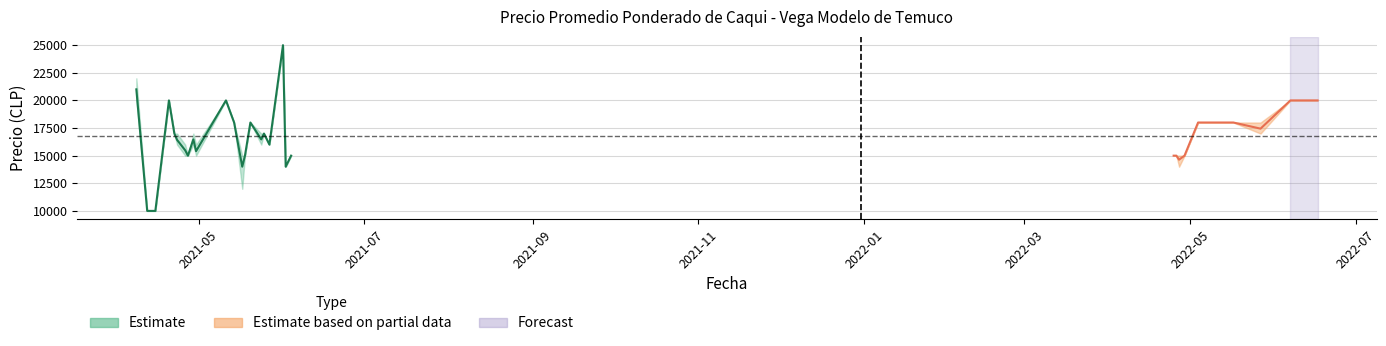

True or false: Precio minimo and Precio maximo intersect in this chart.

False